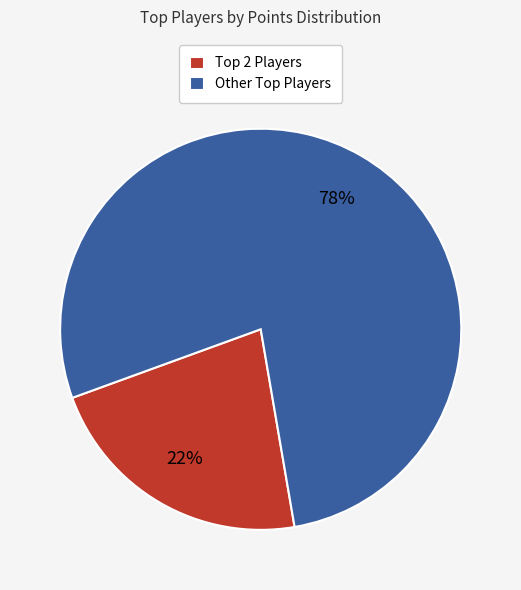

Which category has the smallest portion of the pie?

Top 2 Players